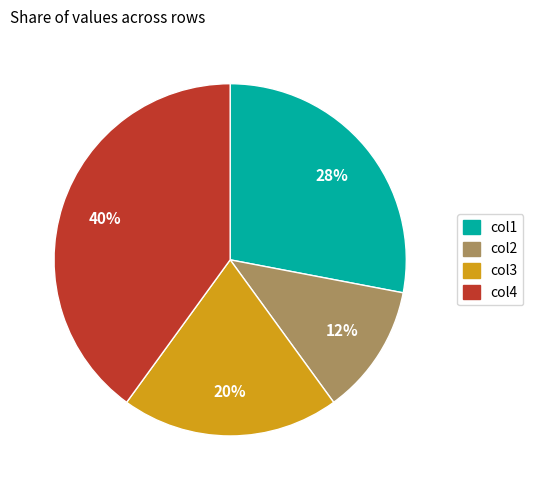

How many segments does this pie chart have?

4